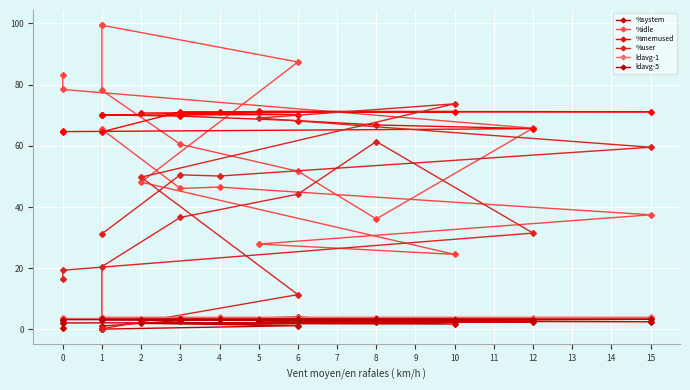

What are all the series names shown in the legend?

%system, %idle, %memused, %user, ldavg-1, ldavg-5